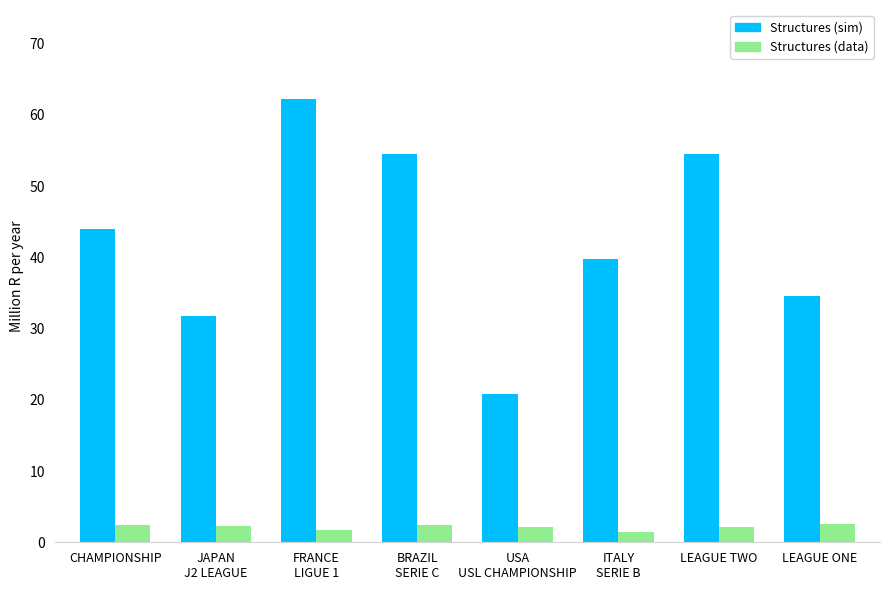

What is the minimum value shown in the chart?

1.5